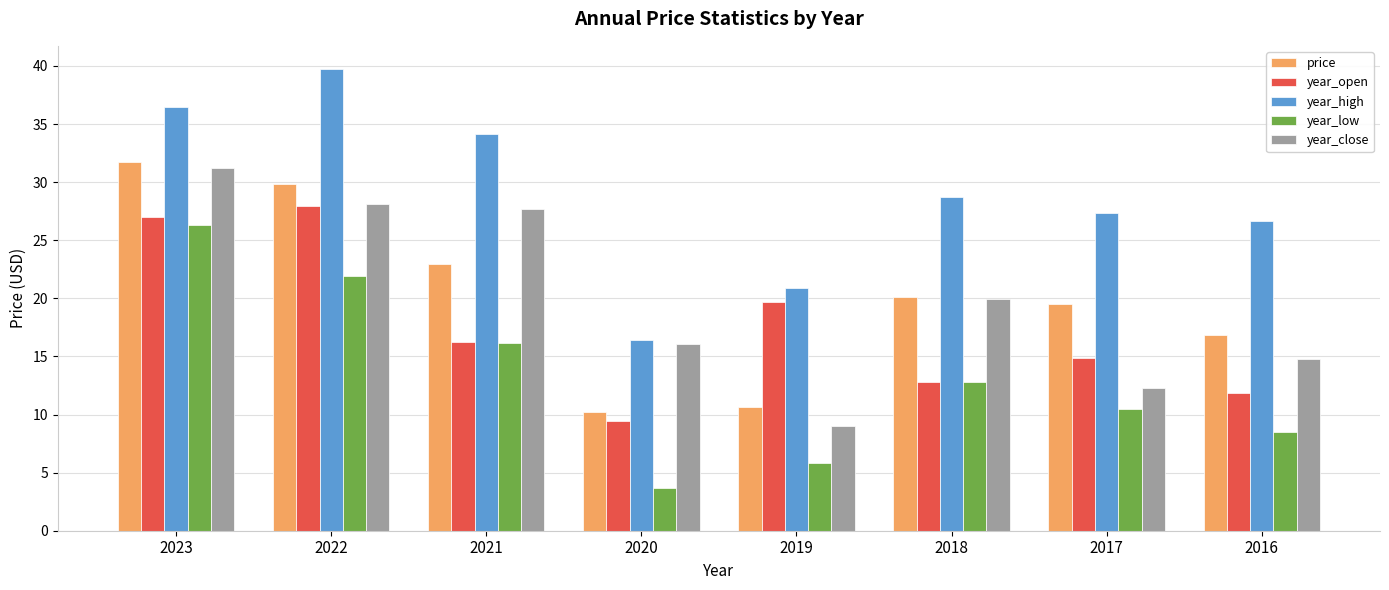

The value of price at 2016 is 5.8. True or false?

False